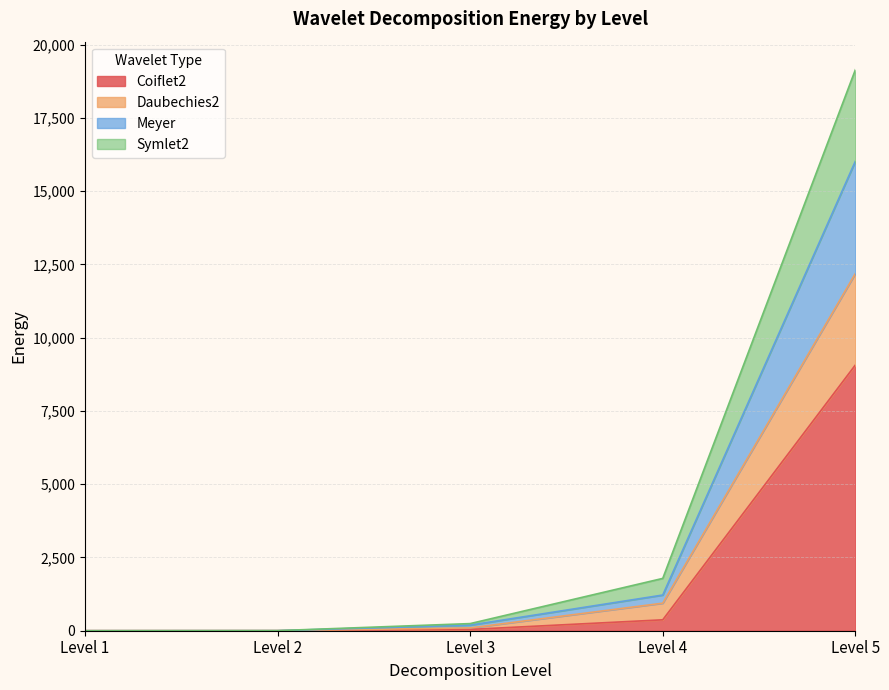

Does the chart display data point markers on the line(s)?

No